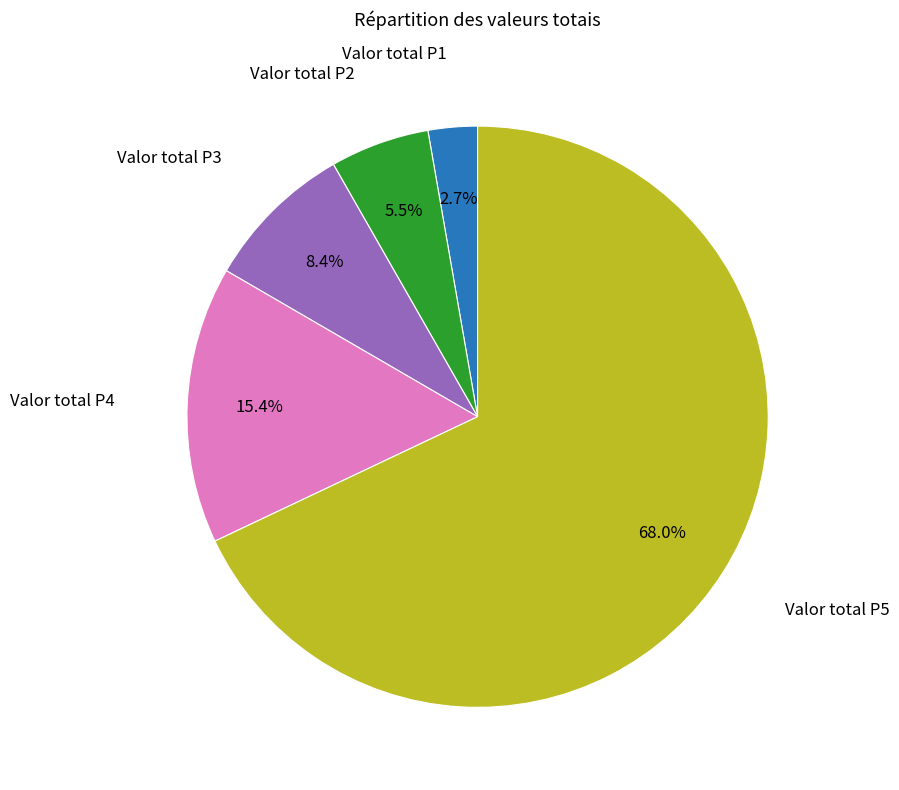

Is there any slice that represents more than half of the pie?

Yes